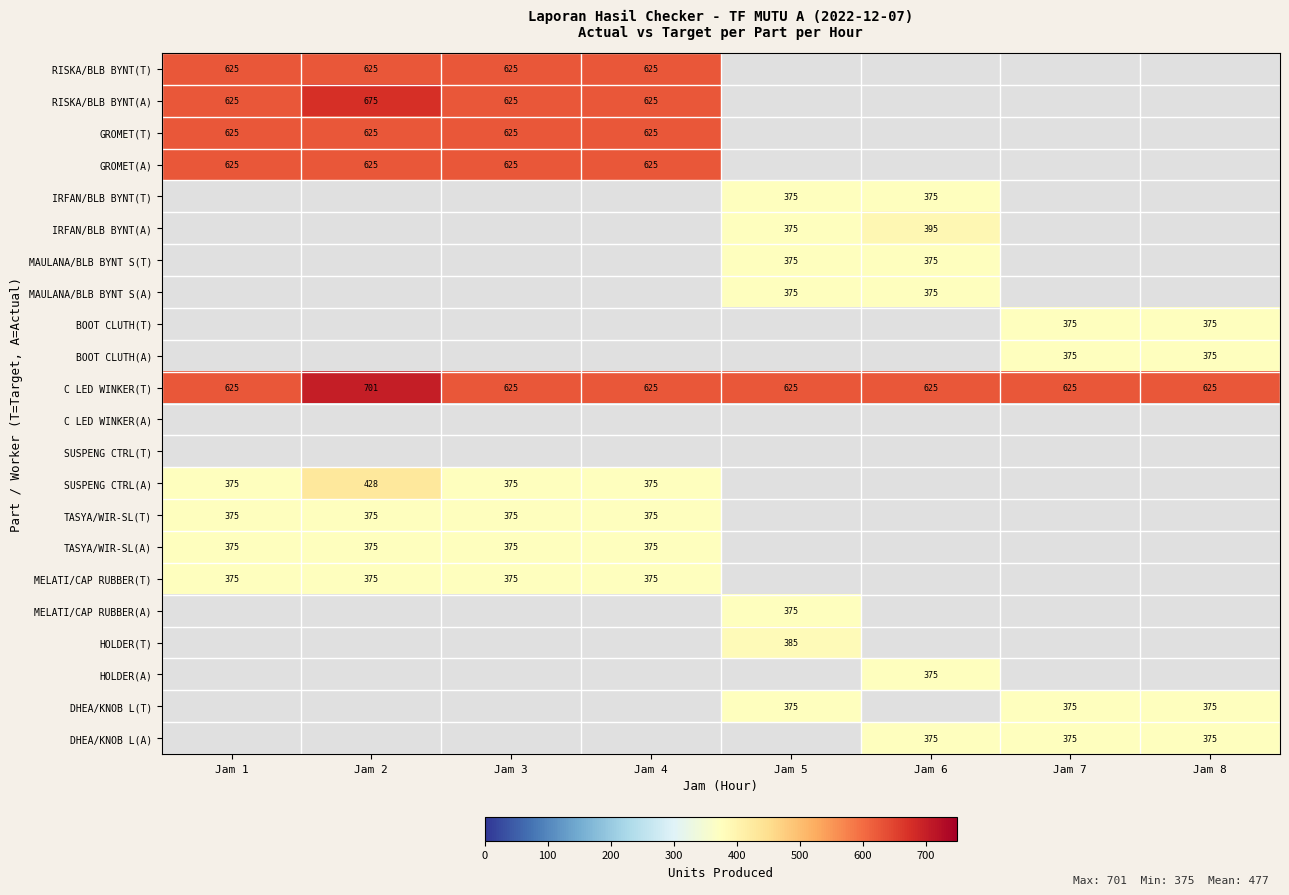

What is the approximate value of C LED WINKER(T) at Jam 2?

701